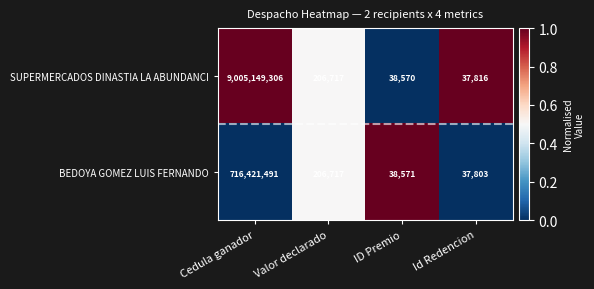

Is it true that BEDOYA GOMEZ LUIS FERNANDO equals 45086 at Valor declarado?

False